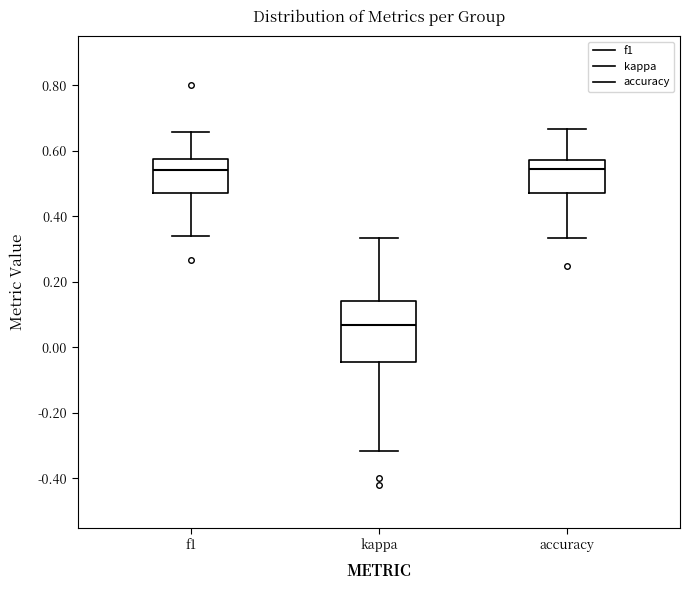

Reading left to right, read every box against the y-axis: the position of its median line, the range the box covers, and the ends of its whiskers. The values are not printed on the chart, so give them approximately, as read against the axis.

f1: median 0.54, box 0.48 to 0.58, whiskers 0.34 to 0.66
kappa: median 0.06, box -0.04 to 0.14, whiskers -0.32 to 0.34
accuracy: median 0.54, box 0.48 to 0.58, whiskers 0.34 to 0.66